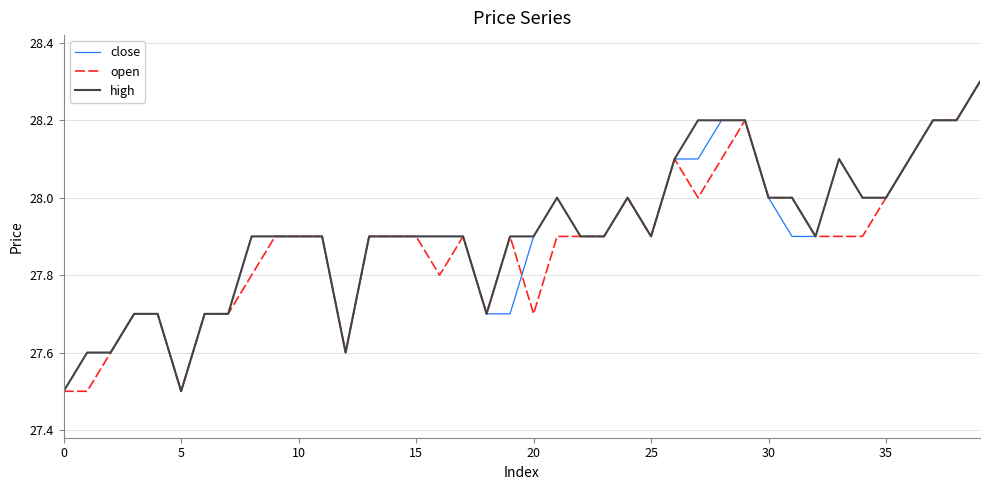

Does the chart have visible grid lines?

Yes